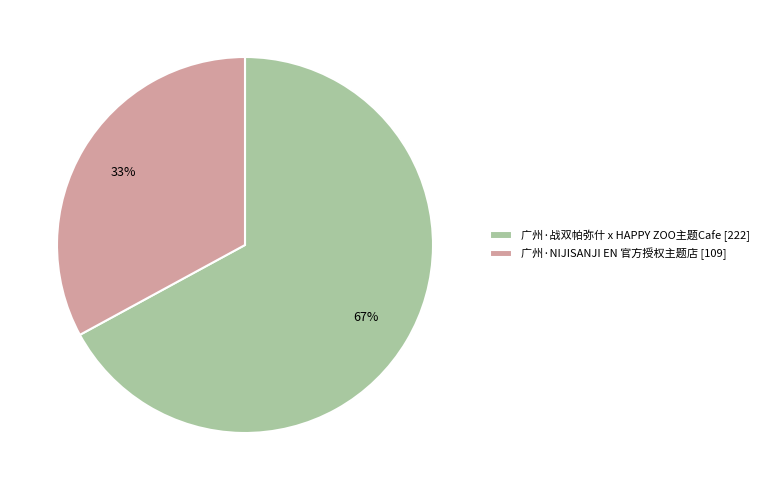

True or false: 广州·NIJISANJI EN 官方授权主题店 accounts for 22% of the total.

False